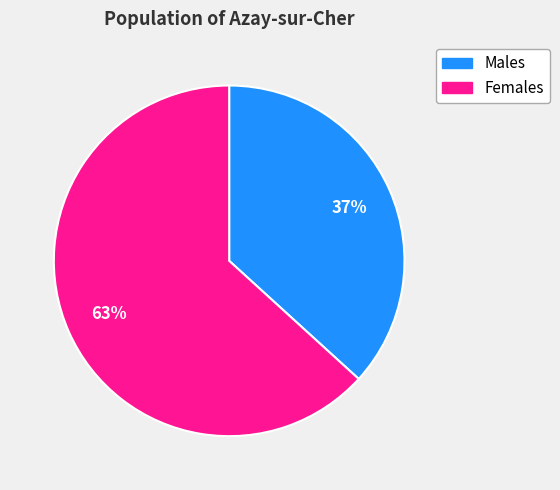

To the nearest percent, what is the average slice percentage?

50%